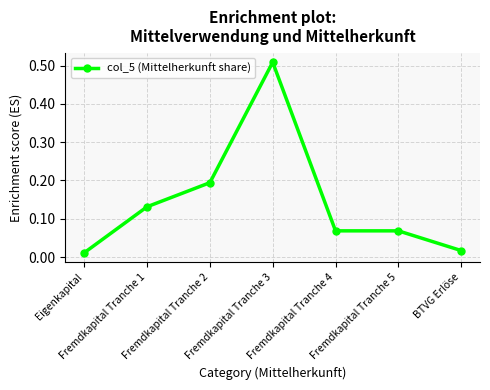

True or false: there are more than 0 points higher than both neighbors.

True